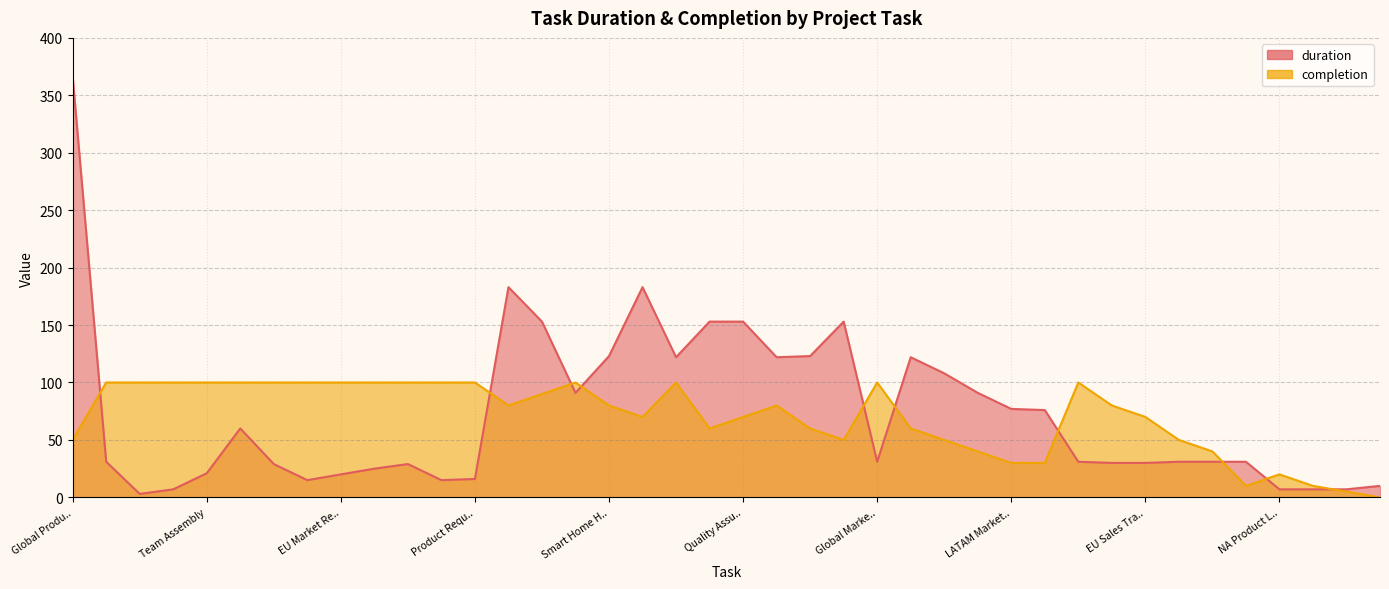

Rank the series by their maximum value, from highest to lowest.

duration, completion